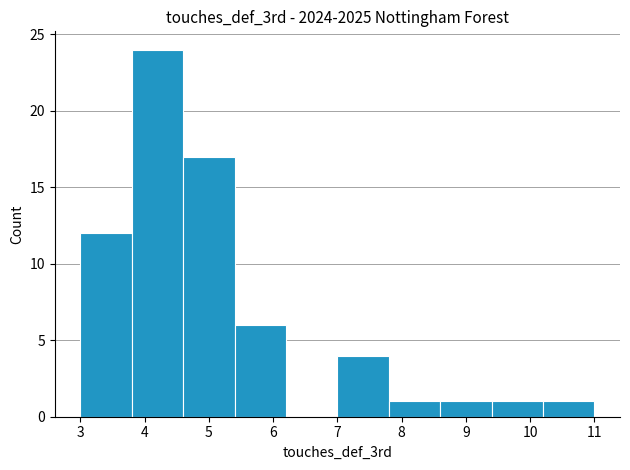

Over which range of the x-axis is the bar tallest?

3.8 to 4.6